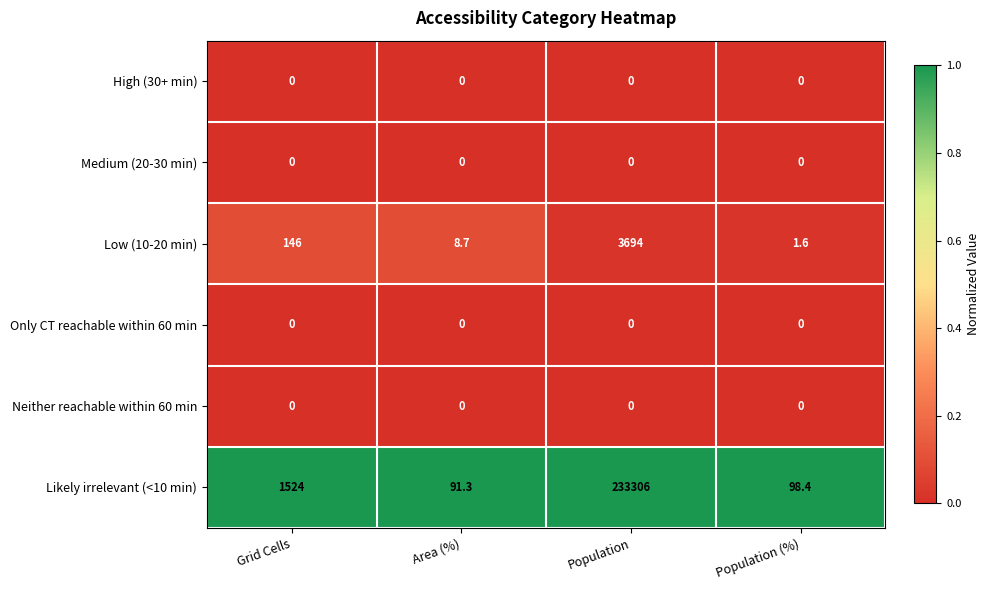

Which category has the highest value in the Likely irrelevant (<10 min) series?

Population